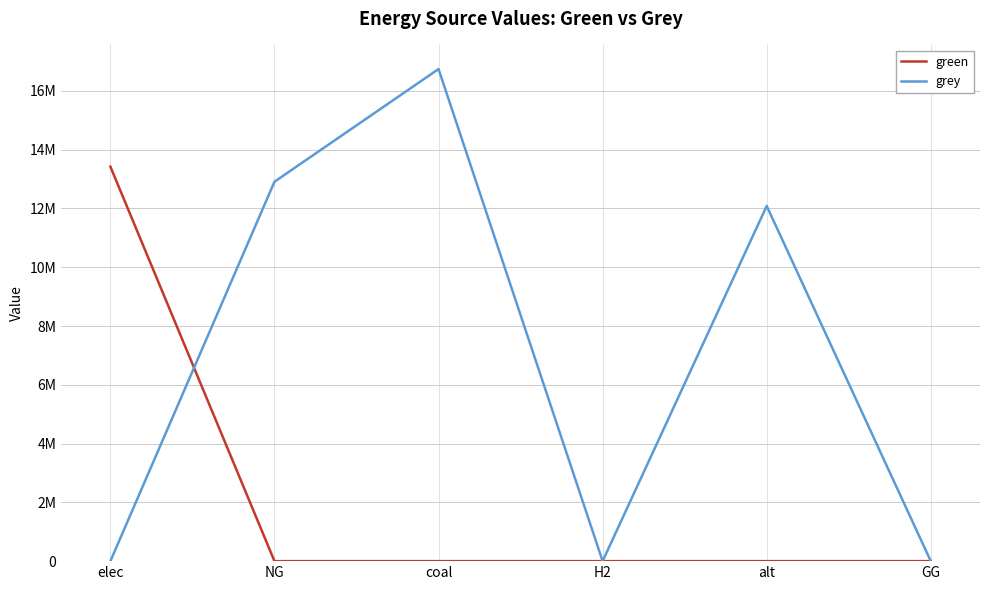

The value of green at elec is 13421333.8. True or false?

True